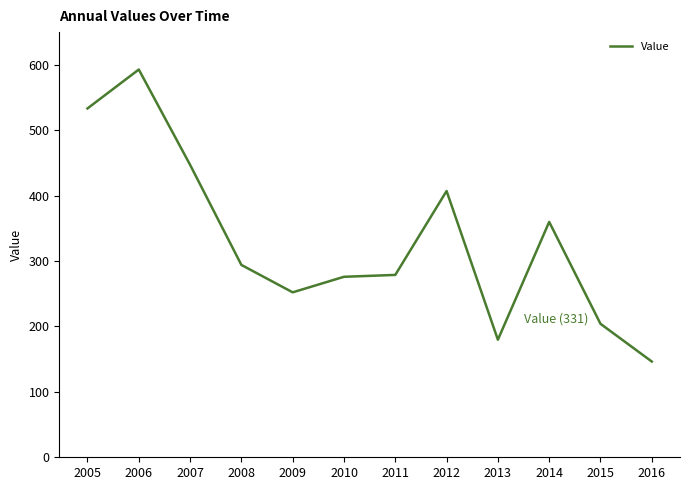

What is the greatest value displayed?

592.8